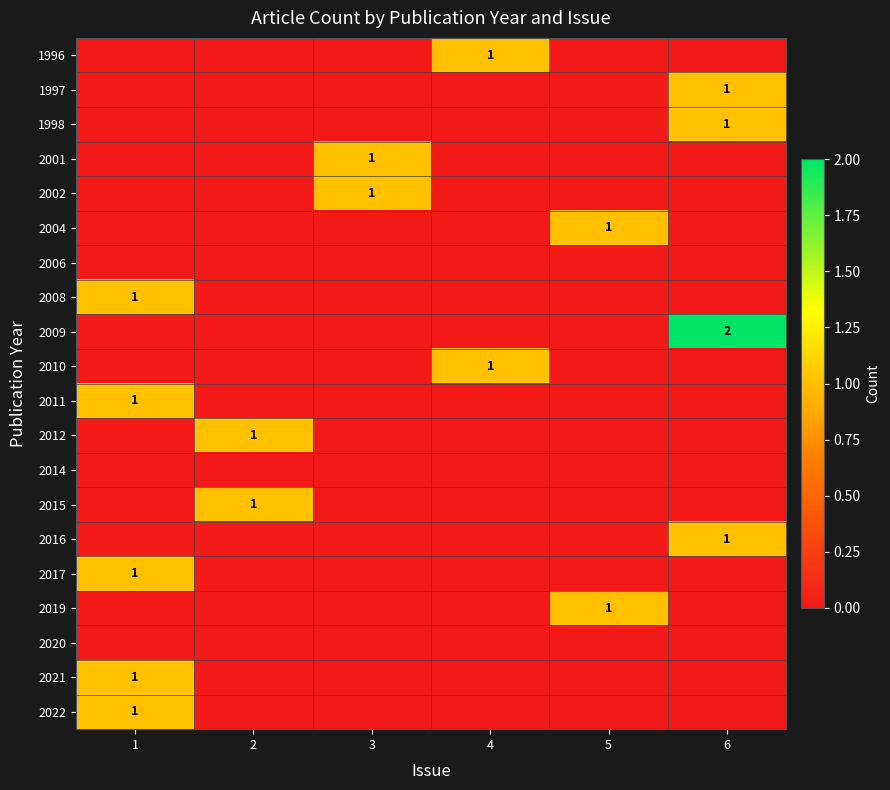

Is it true that 2011 equals 1 at 1?

True